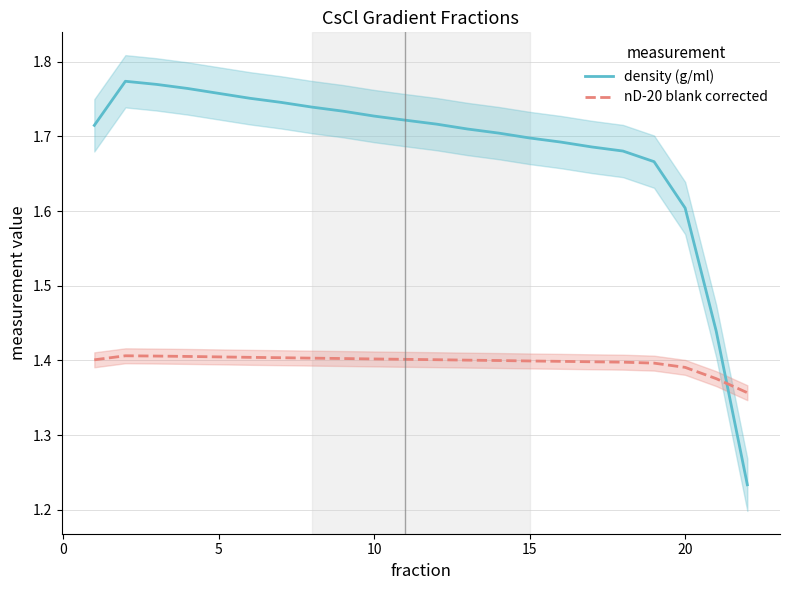

What are all the series names shown in the legend?

density (g/ml), nD-20 blank corrected